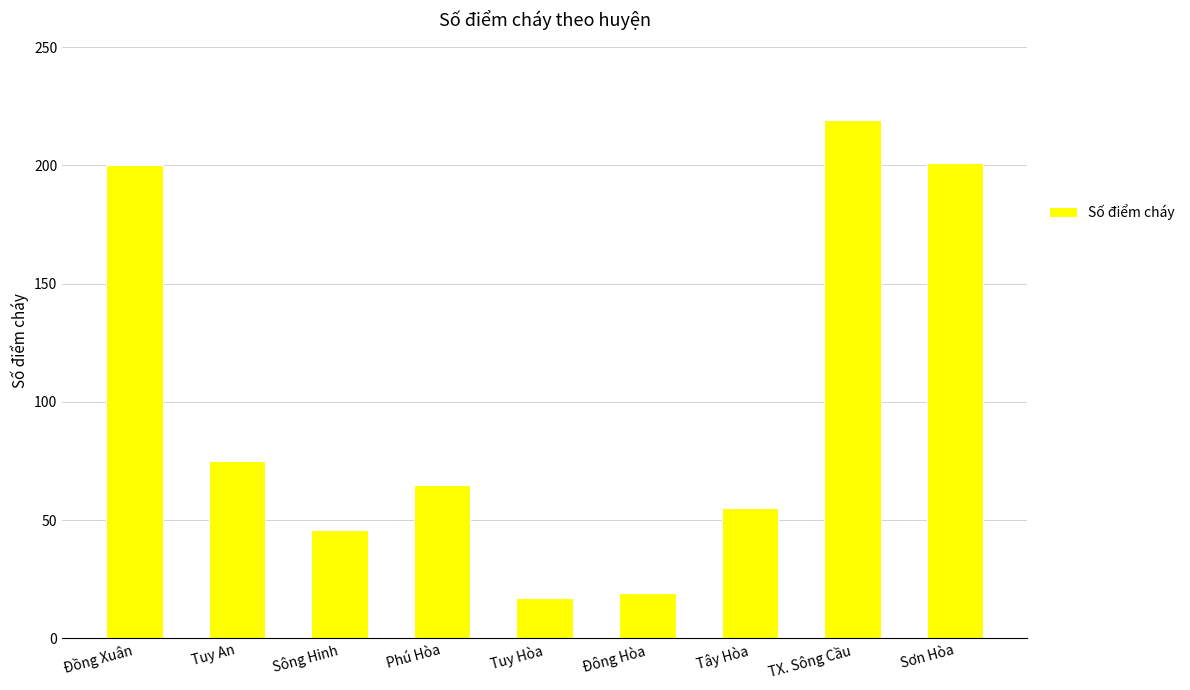

What is the sum of the values at Đông Hòa and TX. Sông Cầu?

238